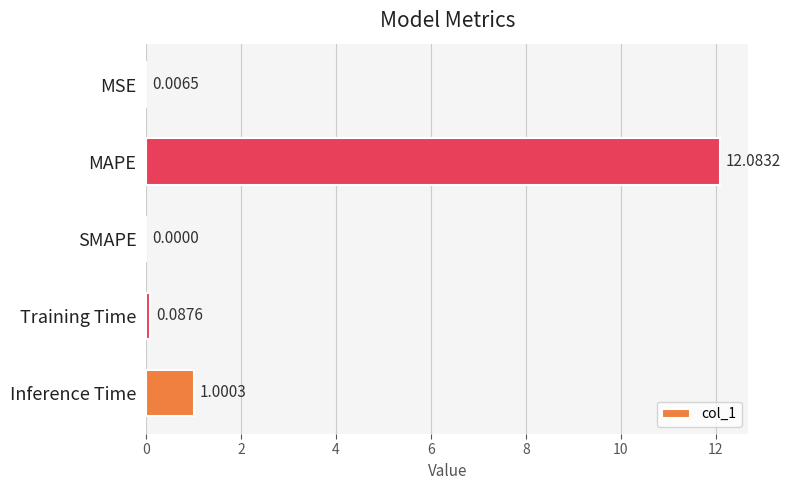

What is the sum of the values at MSE and MAPE?

12.1